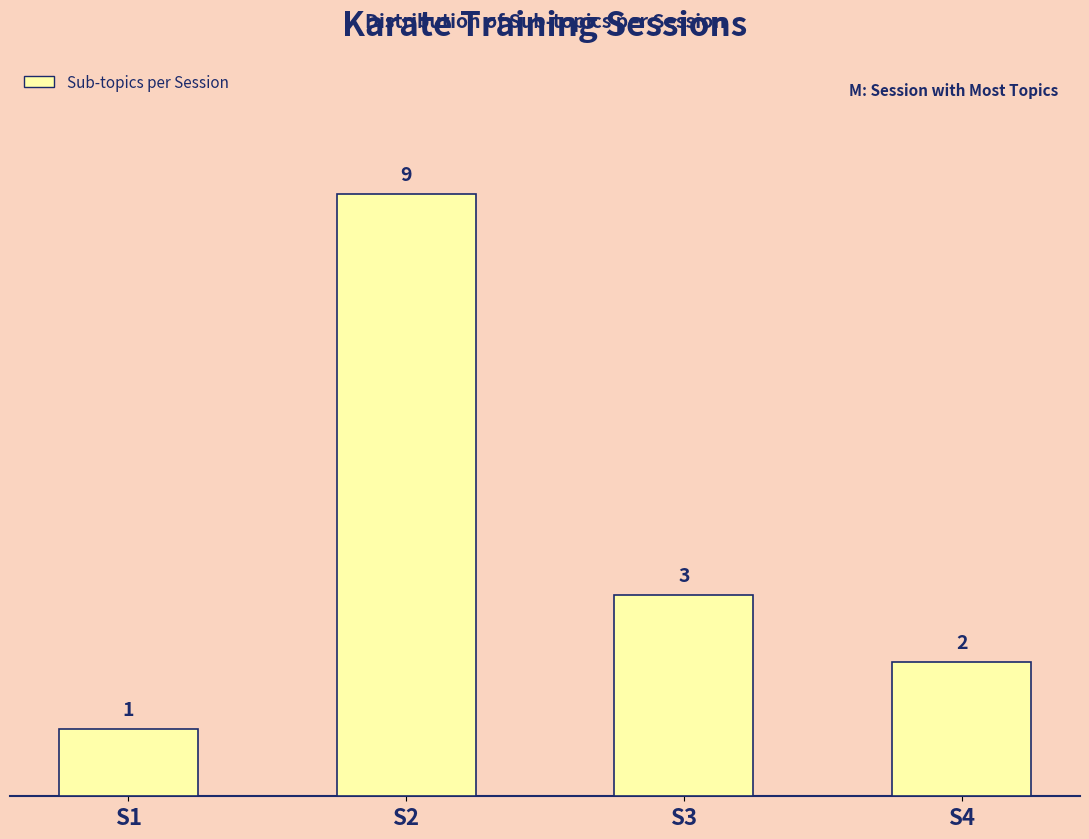

Reading left to right, what are all the values shown in this chart?

S1=1	S2=9	S3=3	S4=2